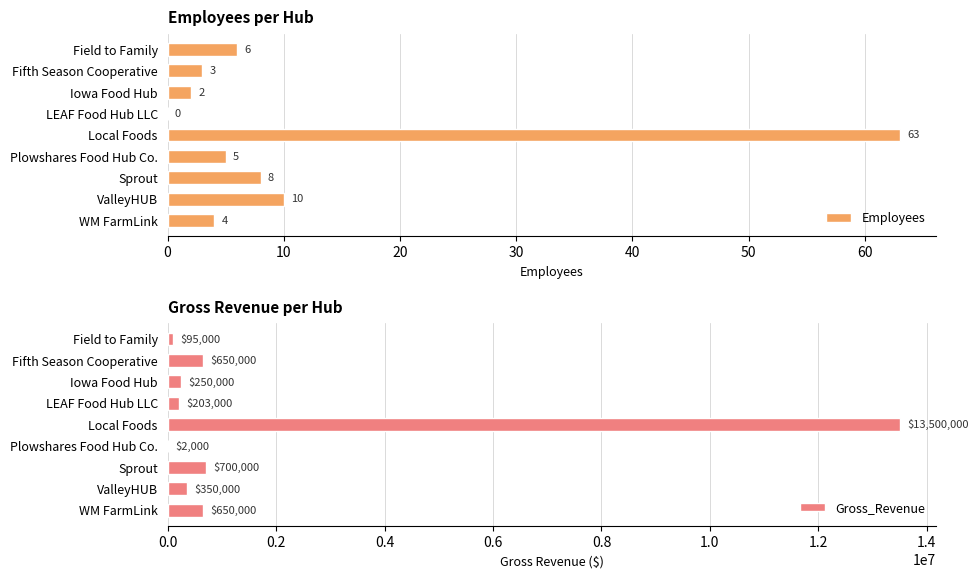

Which category has the highest value in the Gross_Revenue series?

Local Foods